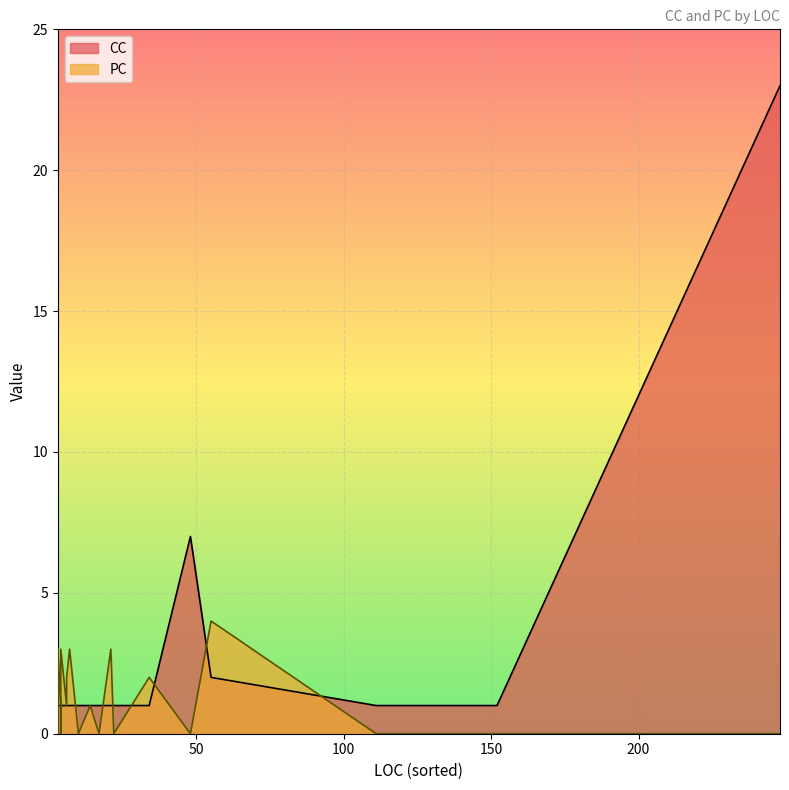

Where is the first local minimum for PC?

3